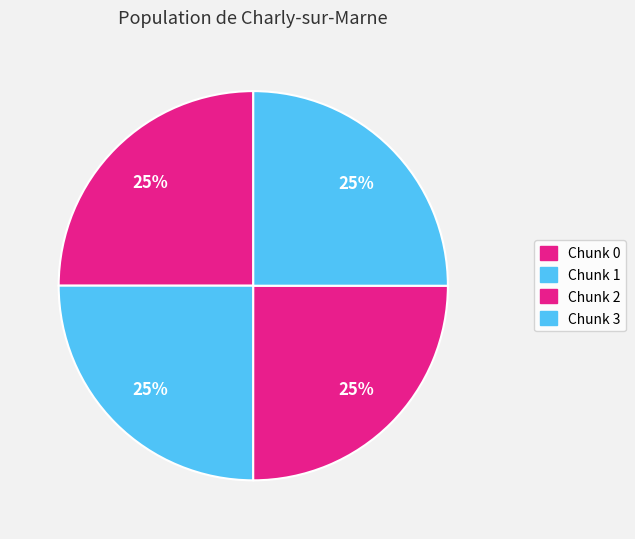

To the nearest percent, what is the average slice percentage?

25%